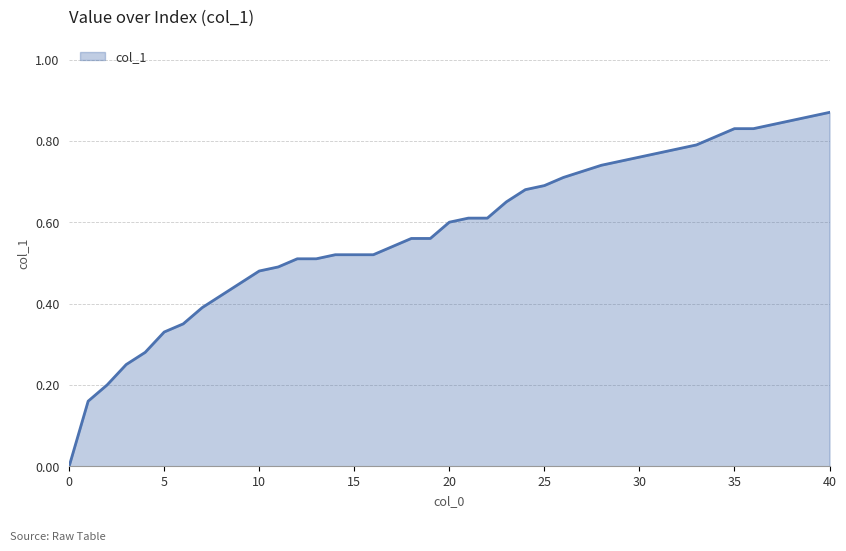

What is the value of the 36th point from the left?

0.8